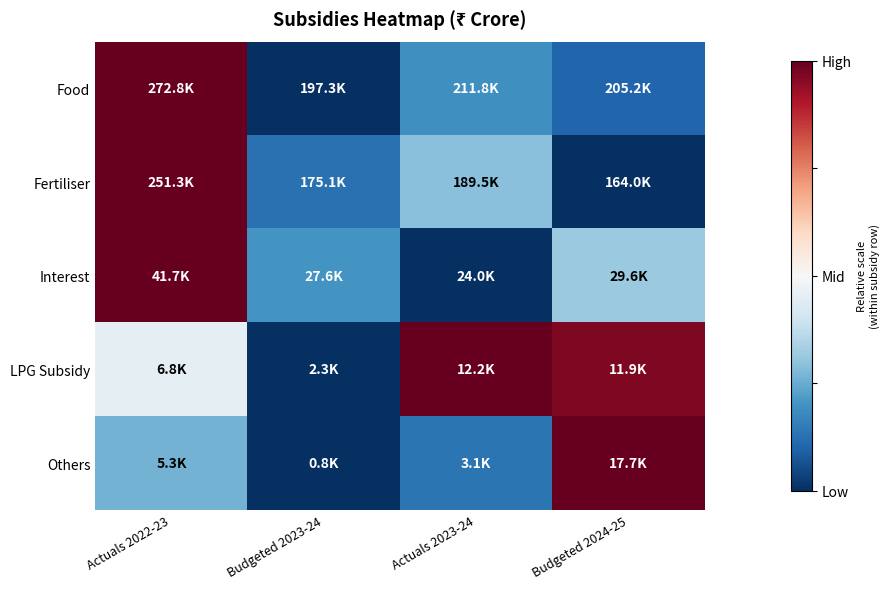

What is the spread (max minus min) of values at Actuals 2023-24?

2.0